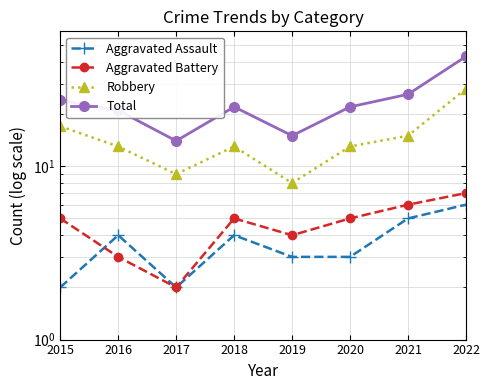

Which category has the lowest value across all series?

2015